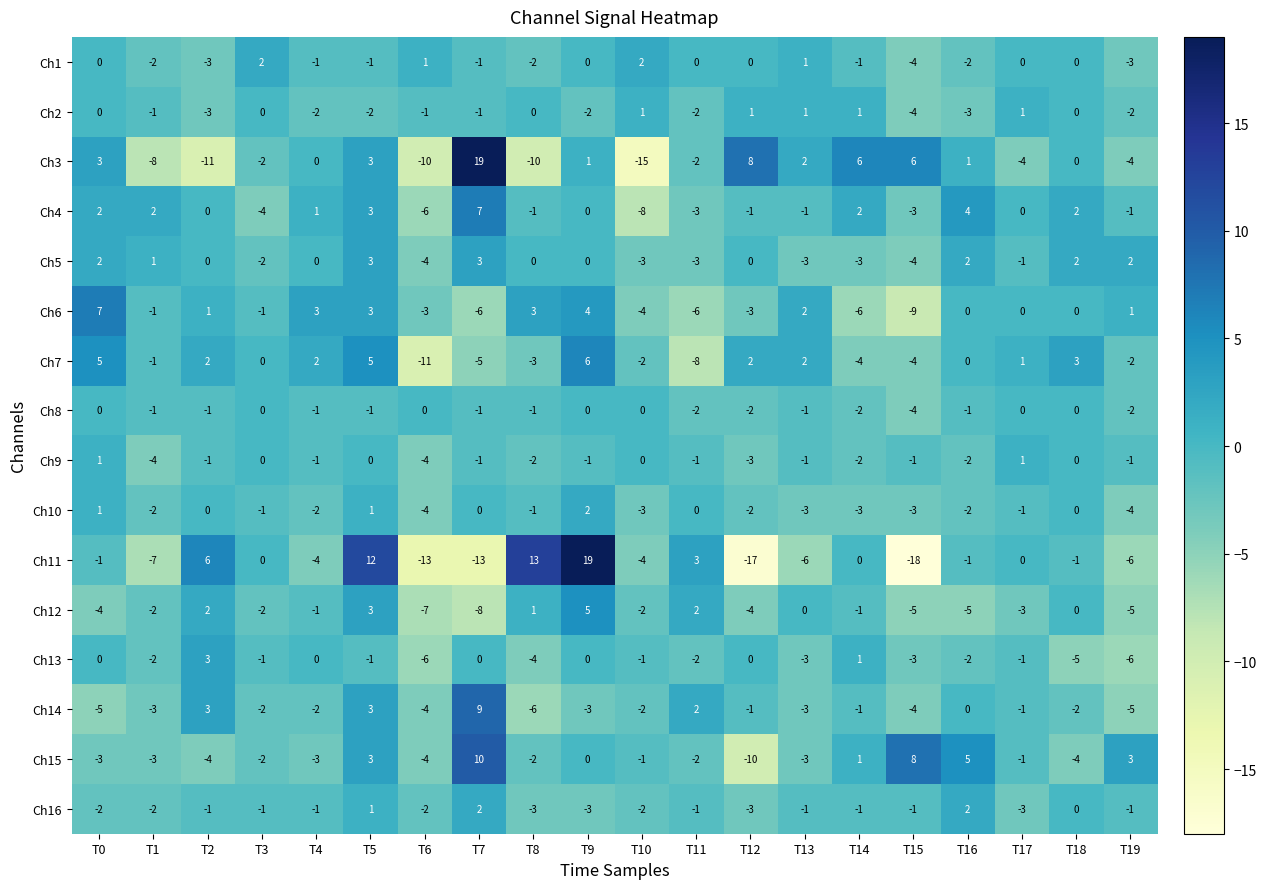

What is the difference between the Ch5 values at T3 and T7?

5